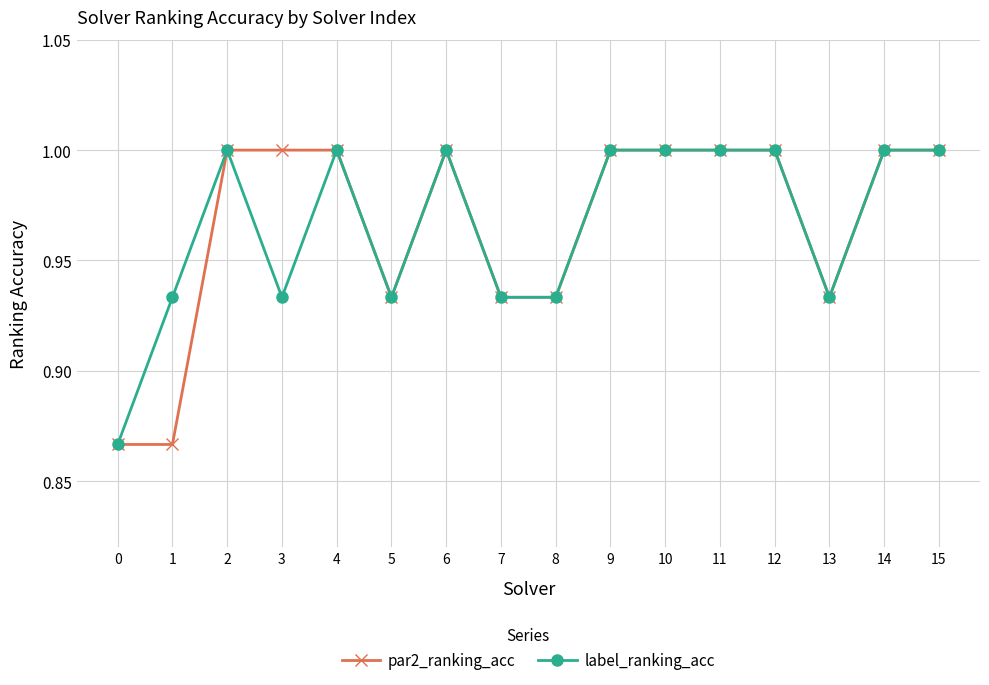

What is the total value across all series at 0?

1.7